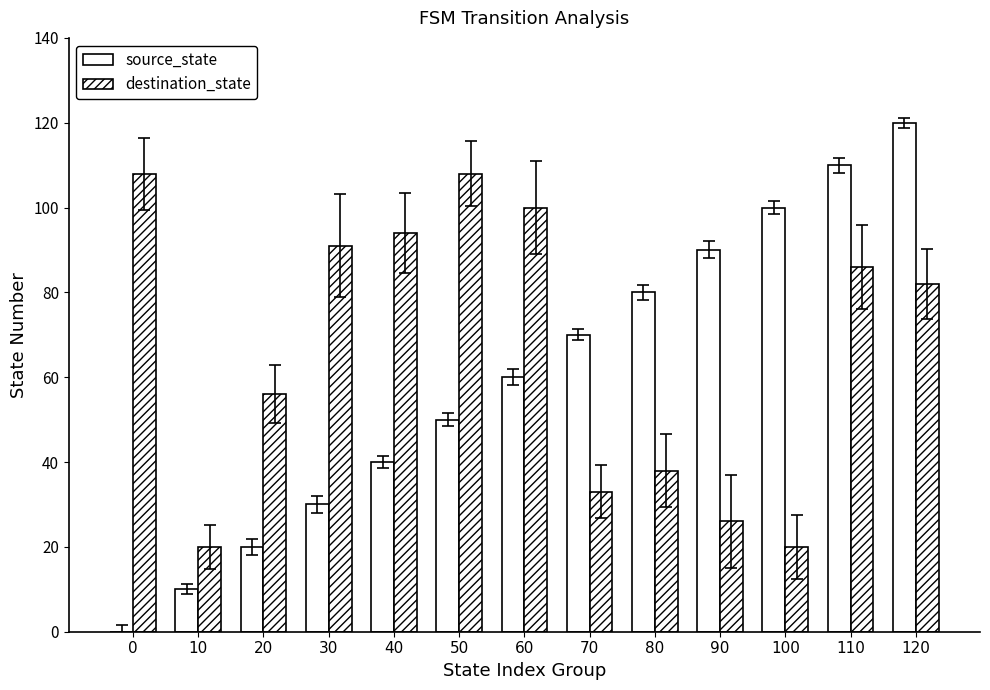

The destination_state series shows 65 at 0. True or false?

False